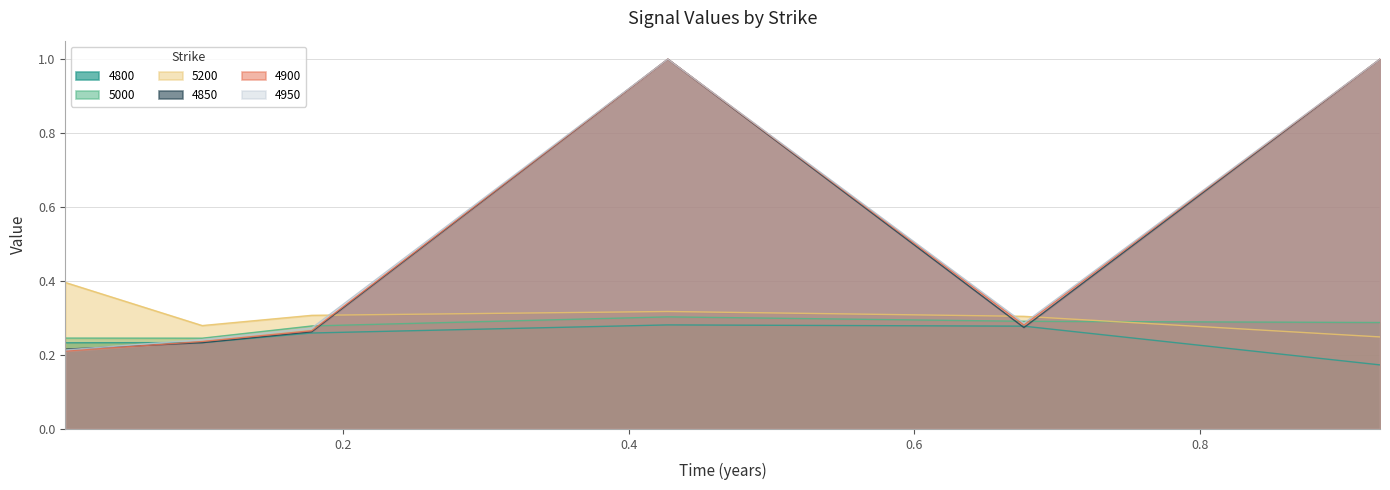

Where is the first local maximum for 4900?

0.4273972602739726